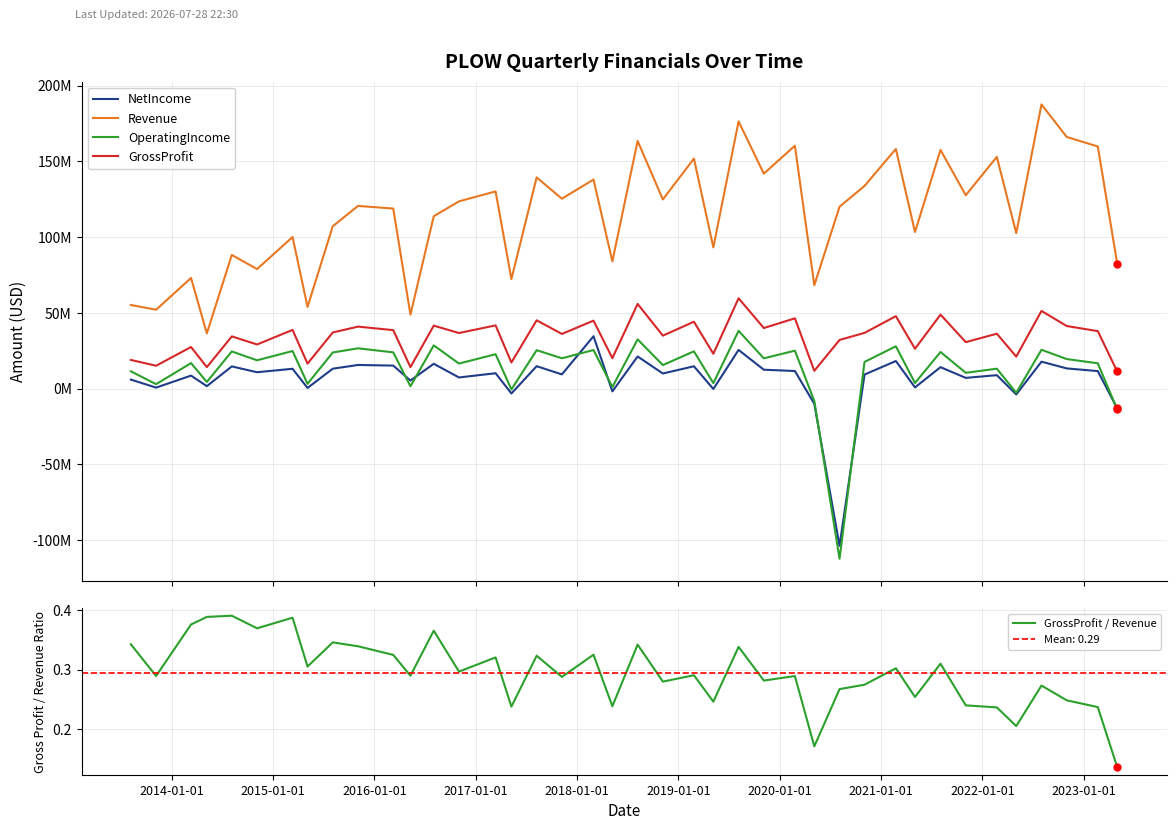

Is the value of NetIncome at 30 greater than the value of OperatingIncome at 27?

Yes